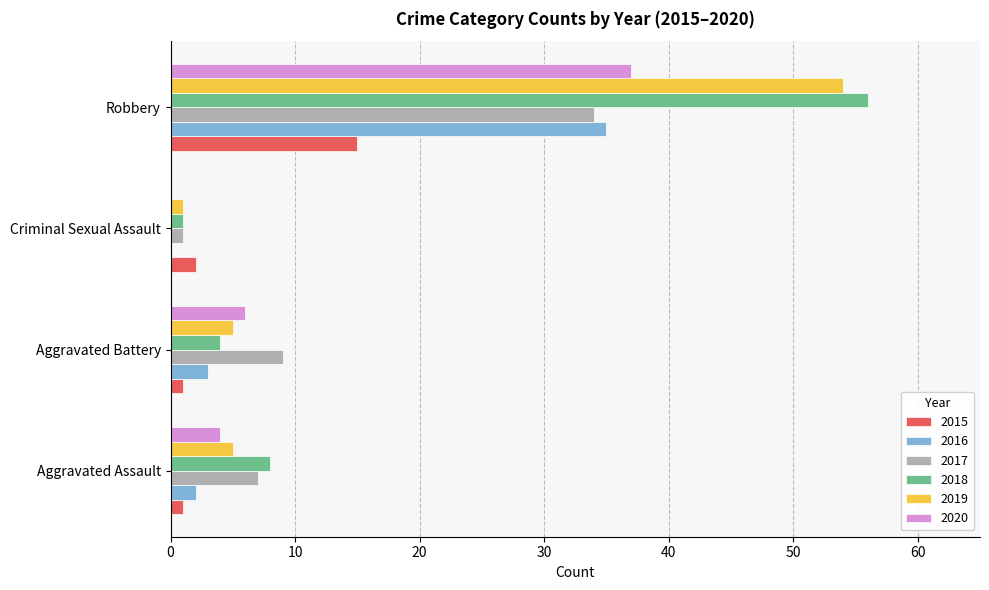

Is the value of 2020 at Aggravated Assault greater than the value of 2017 at Robbery?

No